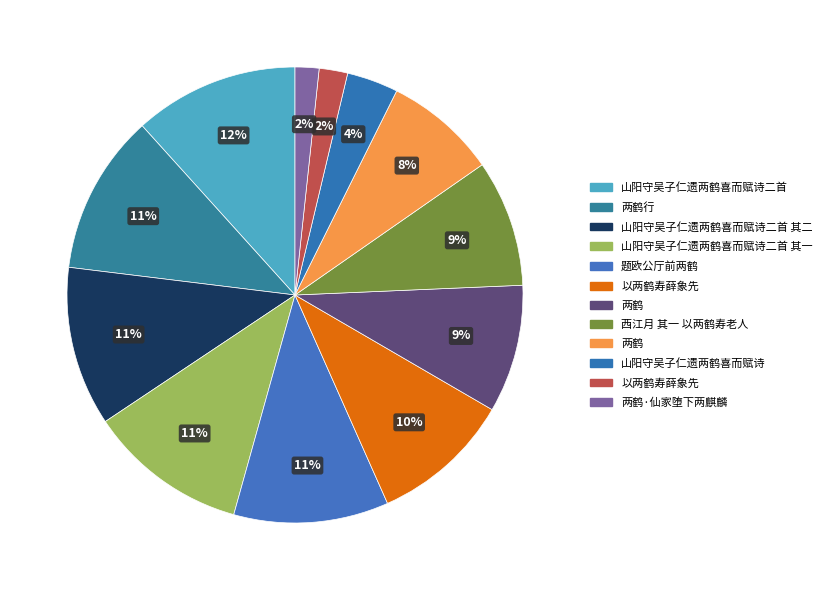

How many segments does this pie chart have?

12